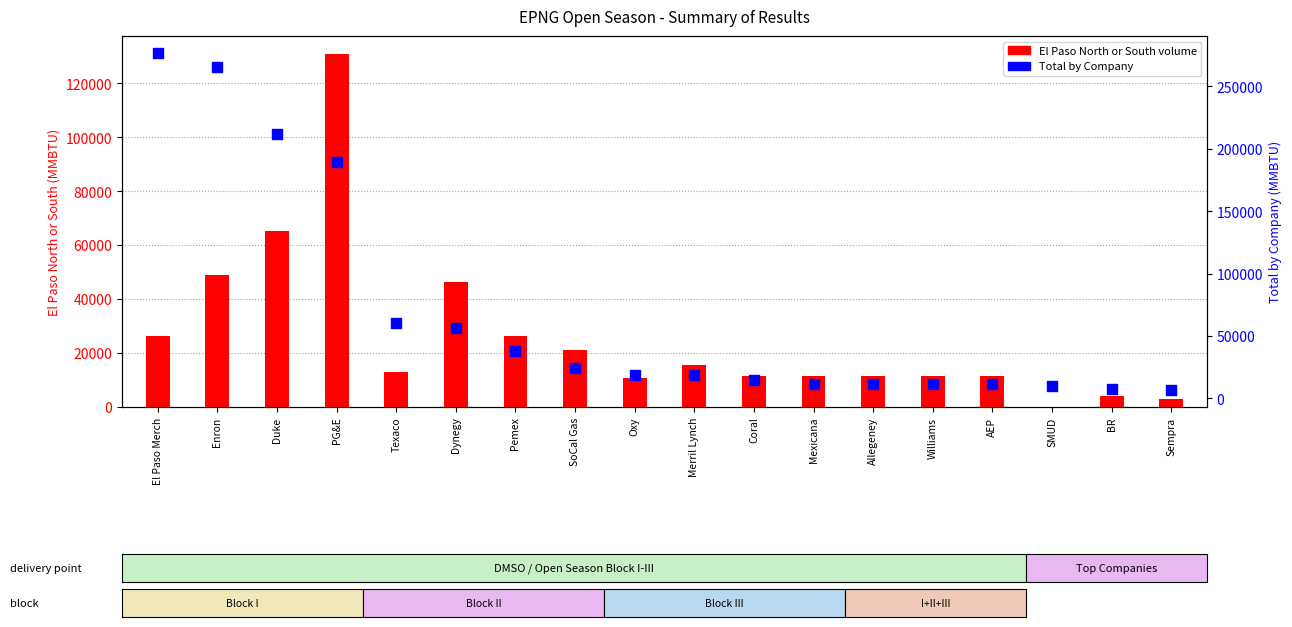

Which series has the largest total across all categories?

Total by Company